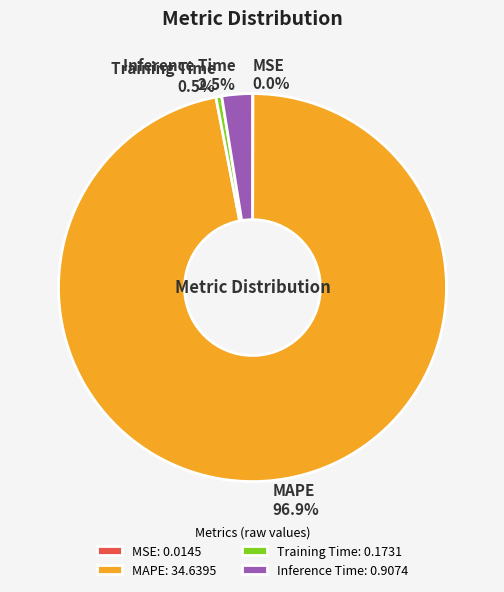

Do MAPE 96.9% and Training Time 0.5% together represent more than half of the pie?

Yes